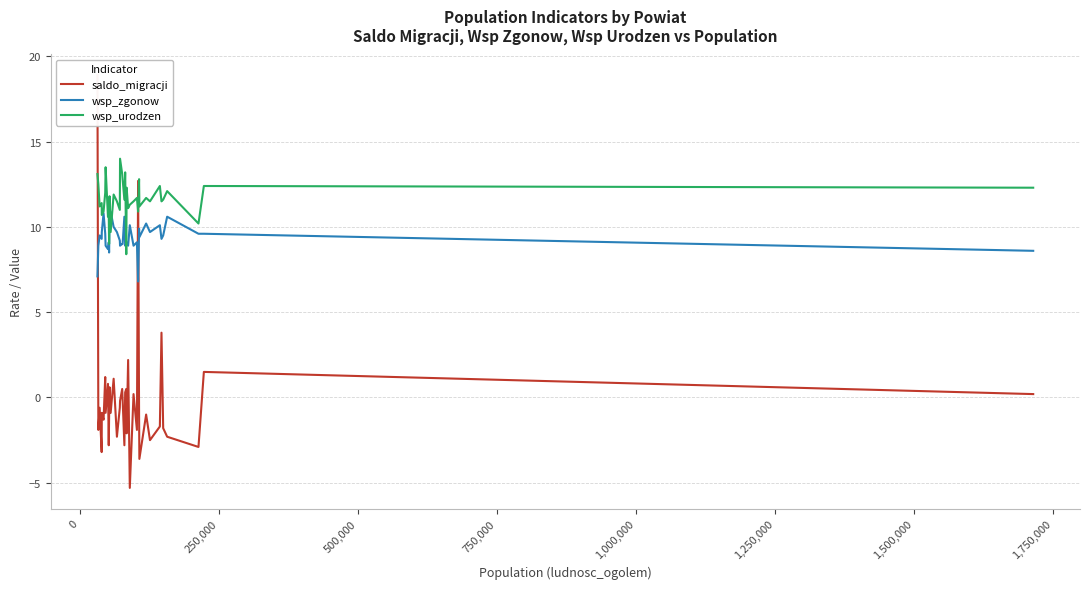

How many positive values does the saldo_migracji series have?

14